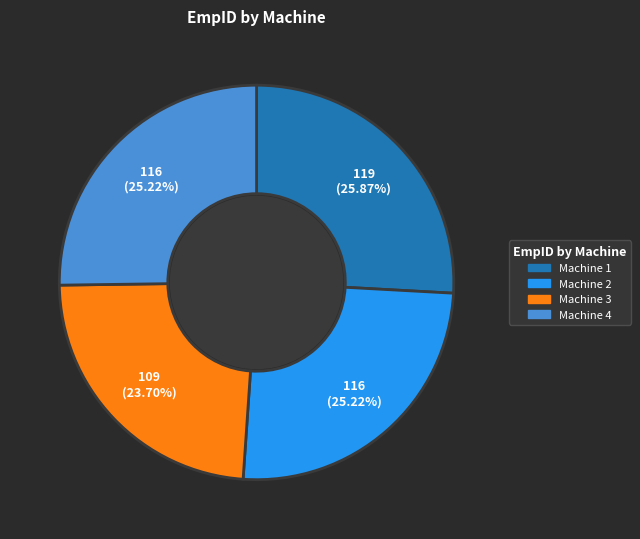

Count the number of slices in the pie.

4